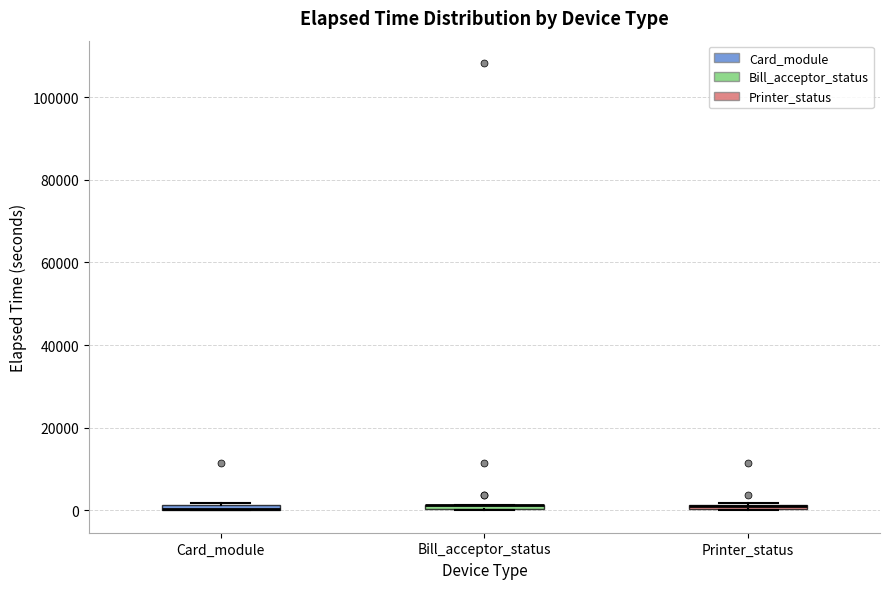

Where is the upper edge of the box for Card_module on the y-axis? The values are not printed on the chart, so give them approximately, as read against the axis.

2000